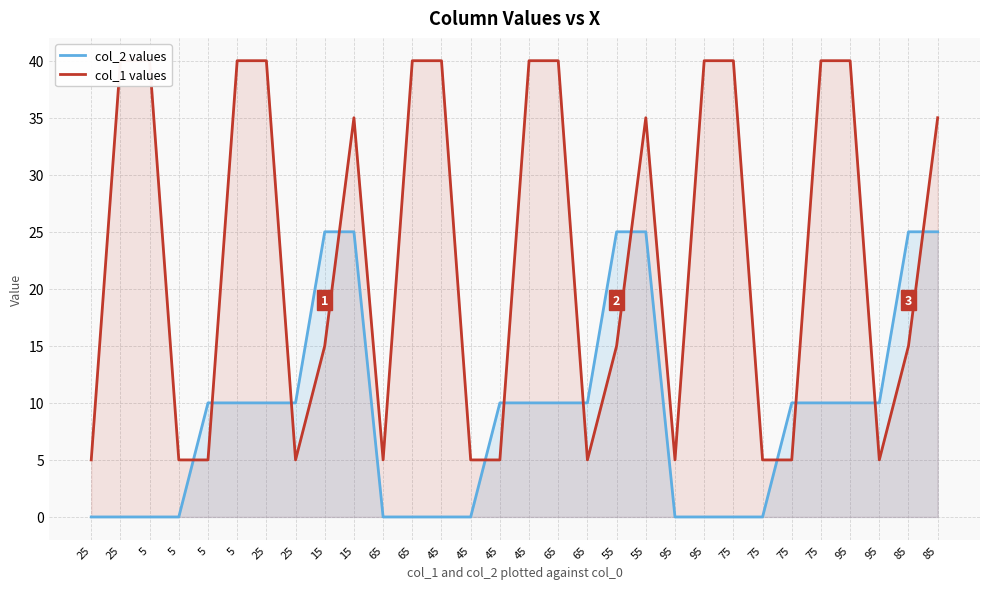

Is it true that col_1 values equals 40 at 25?

True